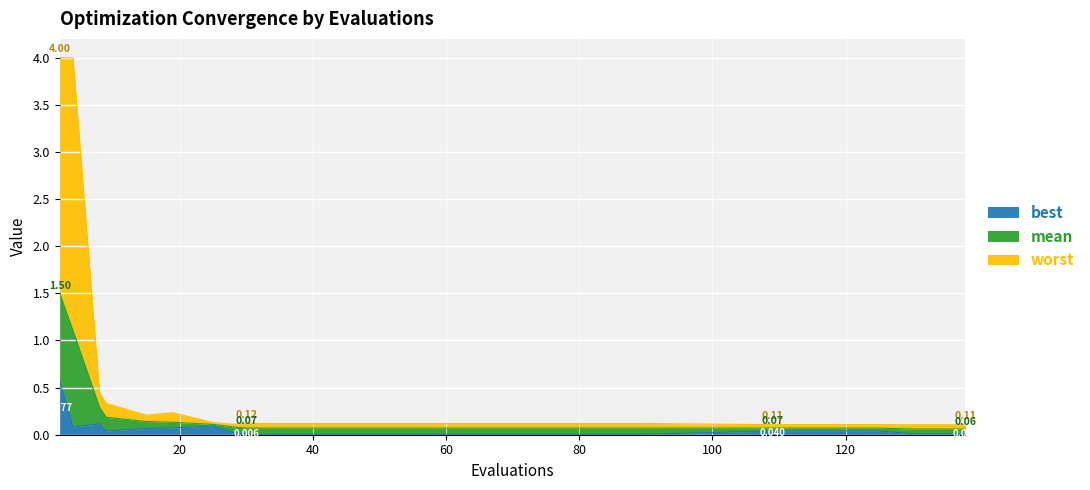

What is the value of the mean point at the 16th from the left?

0.1